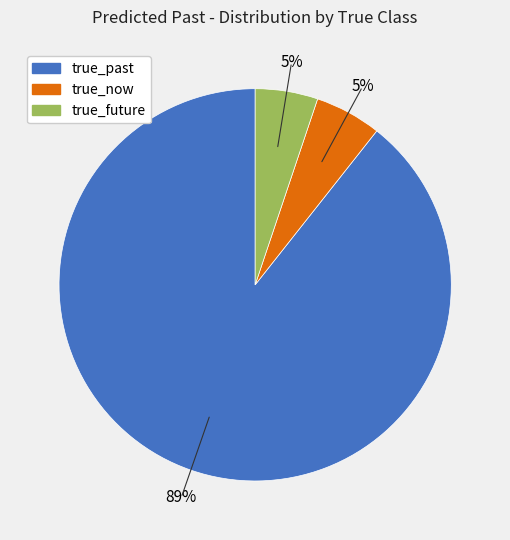

What is the largest slice in the pie chart?

true_past